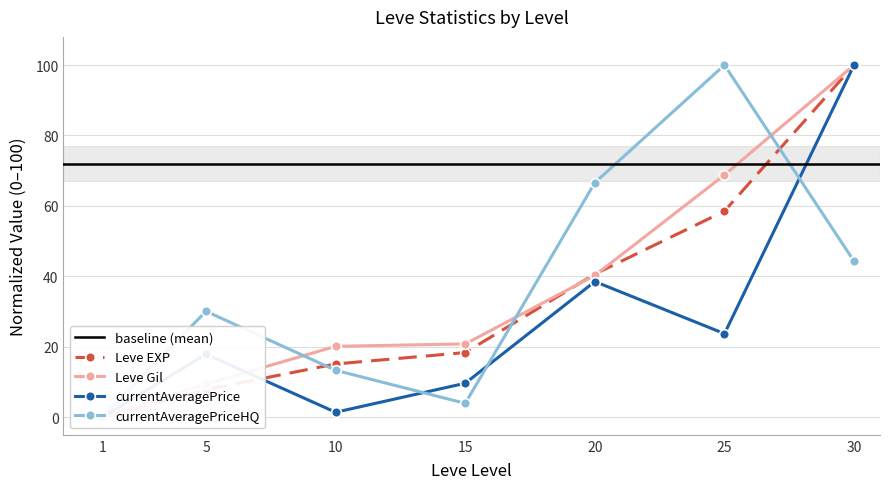

List the series in order of their peak value, highest first.

Leve EXP, Leve Gil, currentAveragePrice, currentAveragePriceHQ